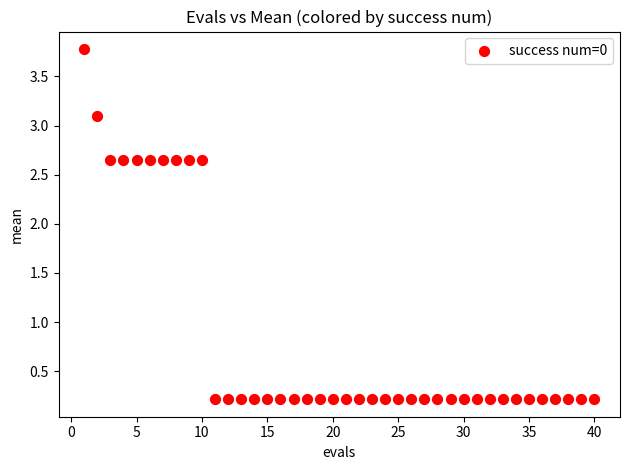

What is the range of Y values (max minus min)?

3.6